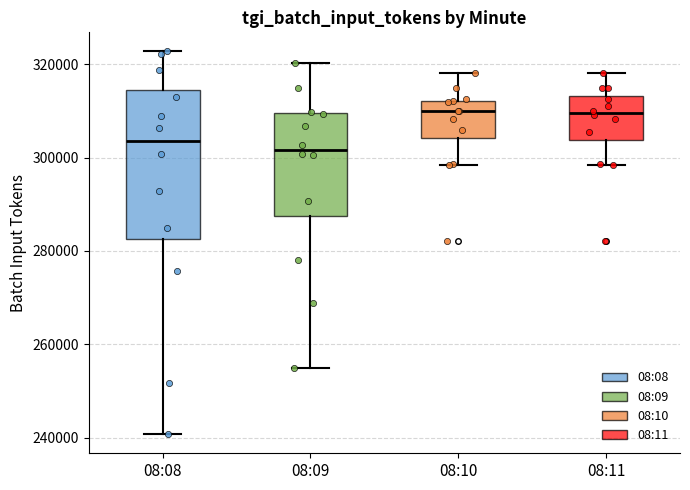

Reading left to right, read every box against the y-axis: the position of its median line, the range the box covers, and the ends of its whiskers. The values are not printed on the chart, so give them approximately, as read against the axis.

08:08: median 304000, box 282000 to 314000, whiskers 240000 to 322000
08:09: median 302000, box 288000 to 310000, whiskers 254000 to 320000
08:10: median 310000, box 304000 to 312000, whiskers 298000 to 318000
08:11: median 310000, box 304000 to 314000, whiskers 298000 to 318000